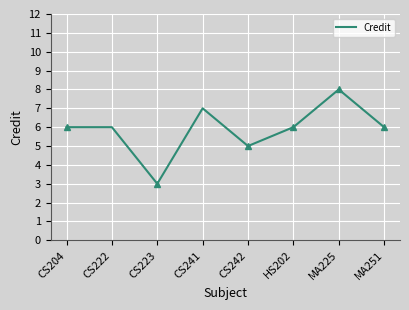

How many interior local valleys (lower than both neighbors) does the data have?

2